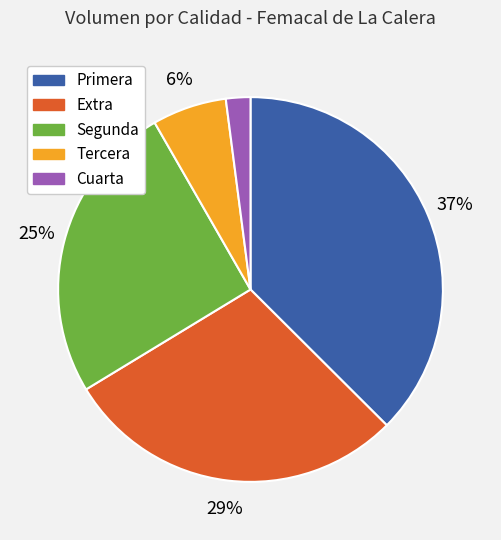

To the nearest percent, what is the difference between the largest and smallest slice percentages?

35%